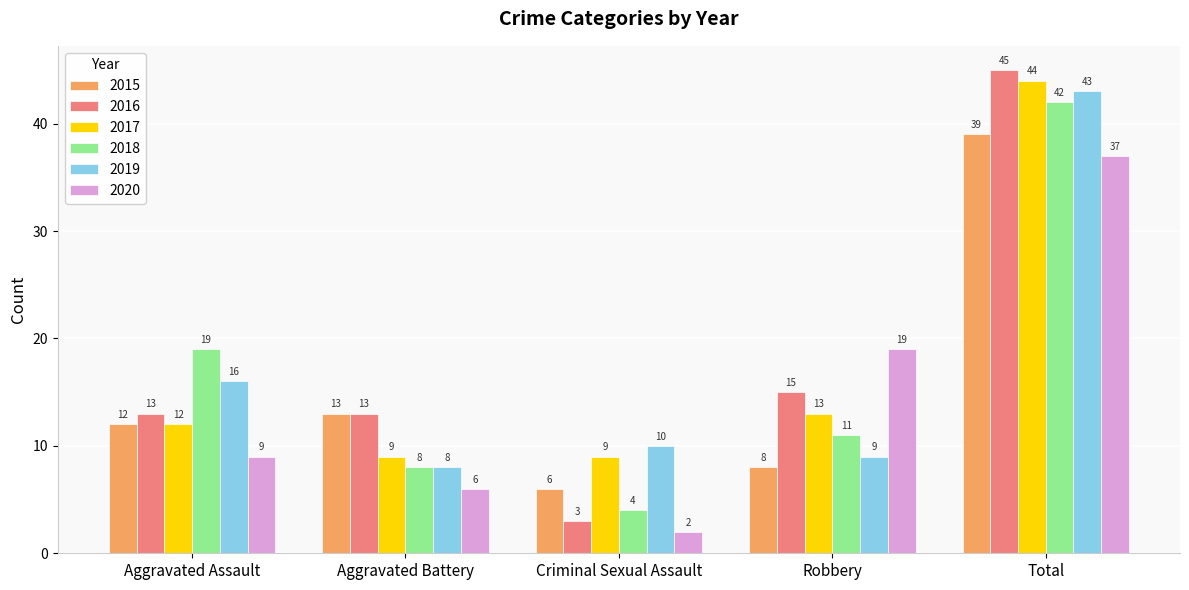

What is the label of the 1st bar from the left?

Aggravated Assault